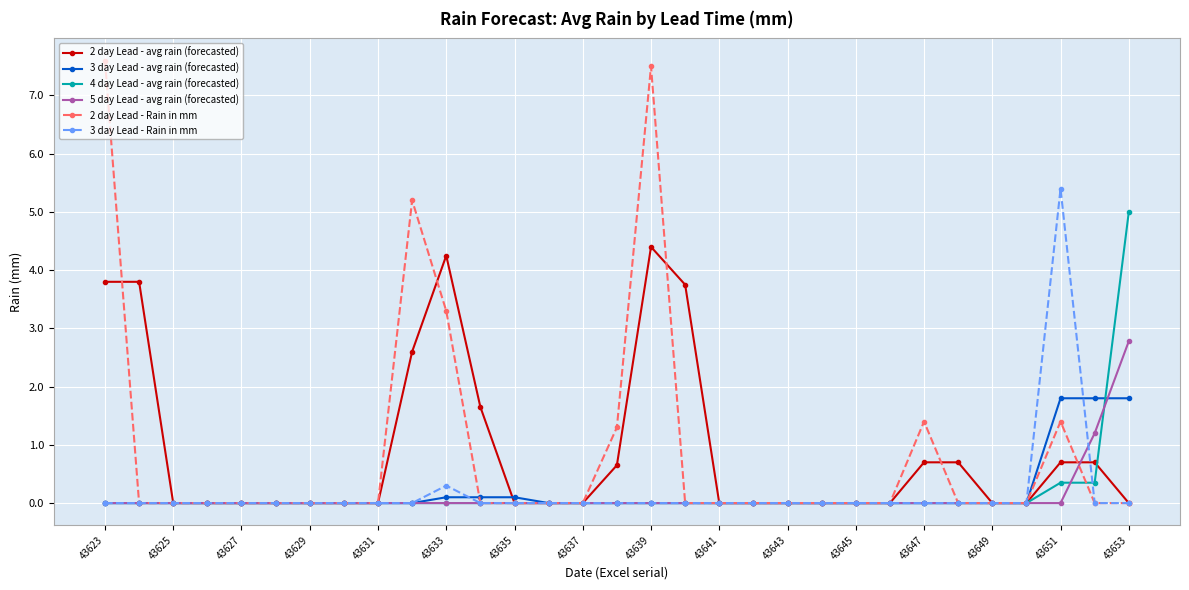

True or false: 2 day Lead - Rain in mm and 2 day Lead - avg rain (forecasted) intersect in this chart.

True